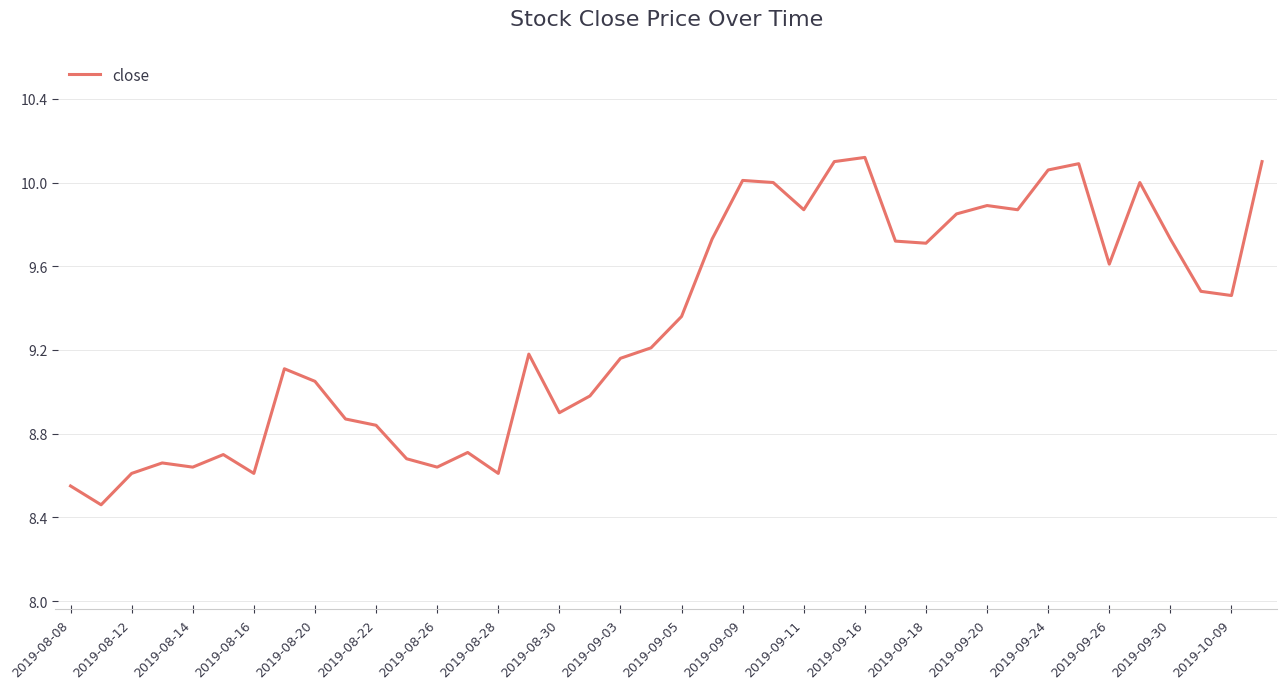

What is the difference between the maximum and minimum values?

1.7